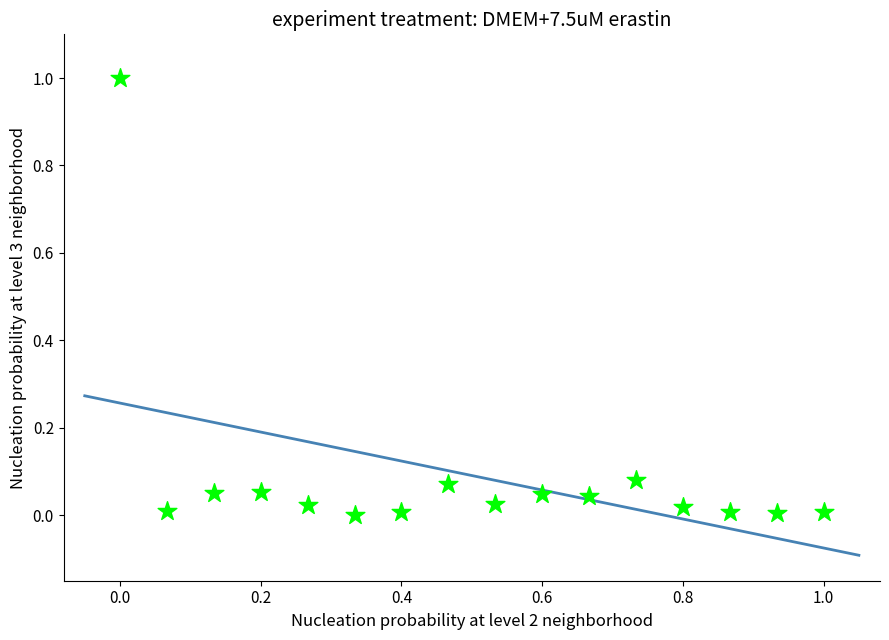

What is the range of X values (max minus min)?

1.0